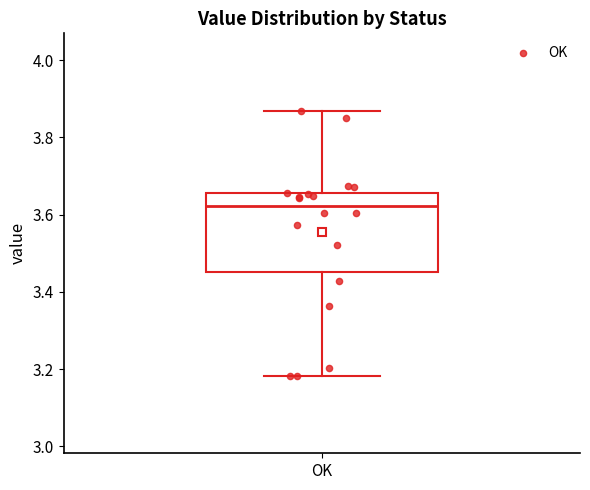

Transcribe this box plot: give where the median line is, the range the box spans, and where the two whiskers end, as read against the y-axis. The values are not printed on the chart, so give them approximately, as read against the axis.

median 3.62, box 3.46 to 3.66, whiskers 3.18 to 3.86